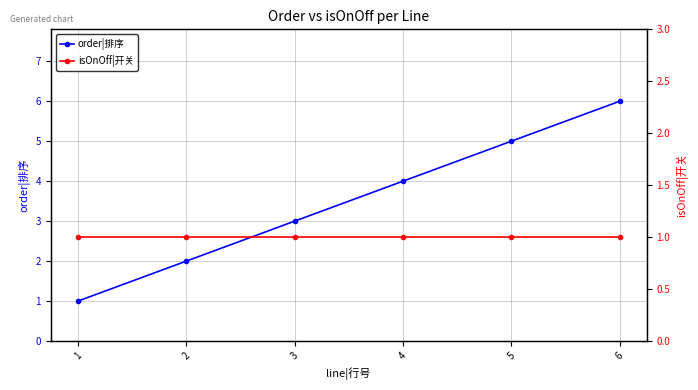

Does the chart display data point markers on the line(s)?

Yes